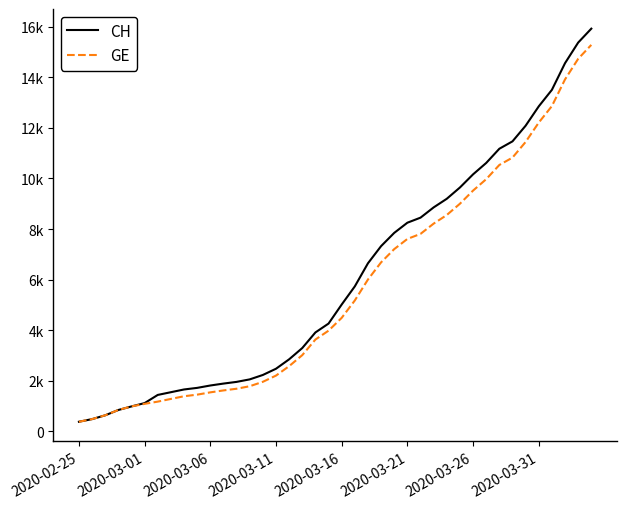

Does the chart display data point markers on the line(s)?

No